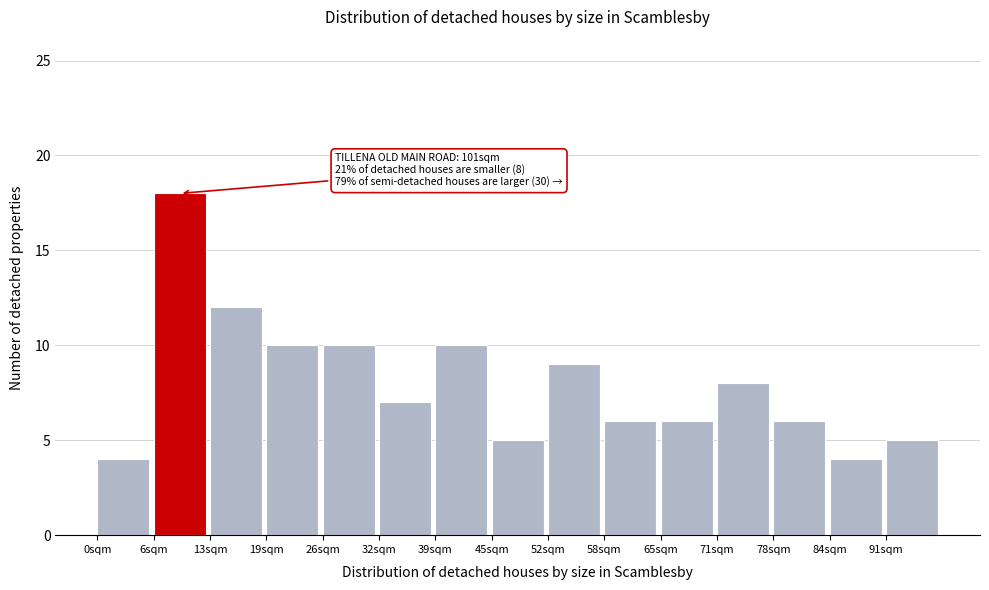

Reading right to left, what are all the values shown in this chart?

91sqm=5	84sqm=4	78sqm=6	71sqm=8	65sqm=6	58sqm=6	52sqm=9	45sqm=5	39sqm=10	32sqm=7	26sqm=10	19sqm=10	13sqm=12	6sqm=18	0sqm=4